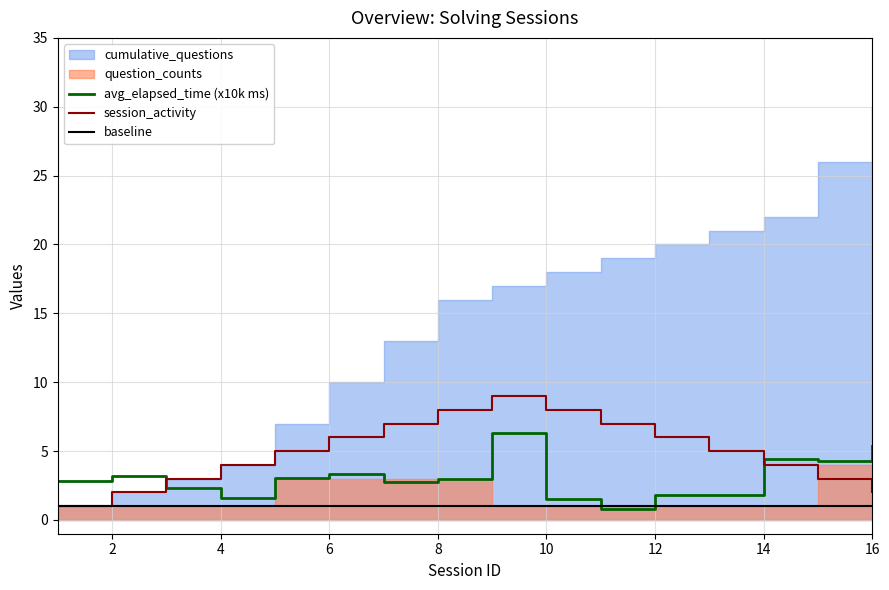

True or false: session_activity and avg_elapsed_time (x10k ms) intersect in this chart.

True